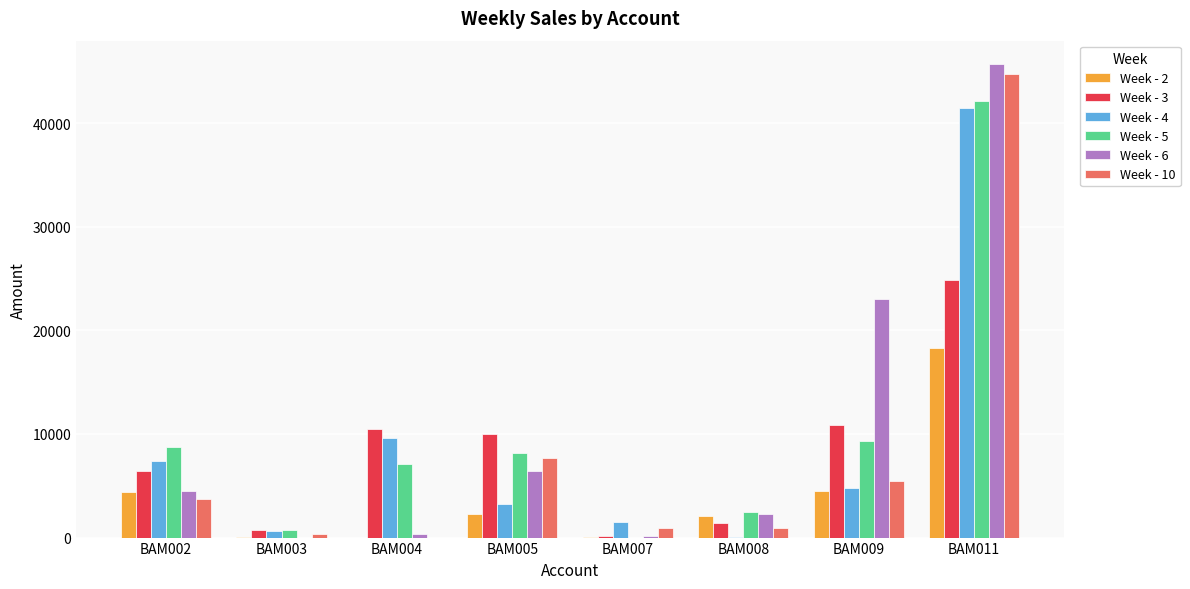

What is the sum of all Week - 5 values?

78666.3